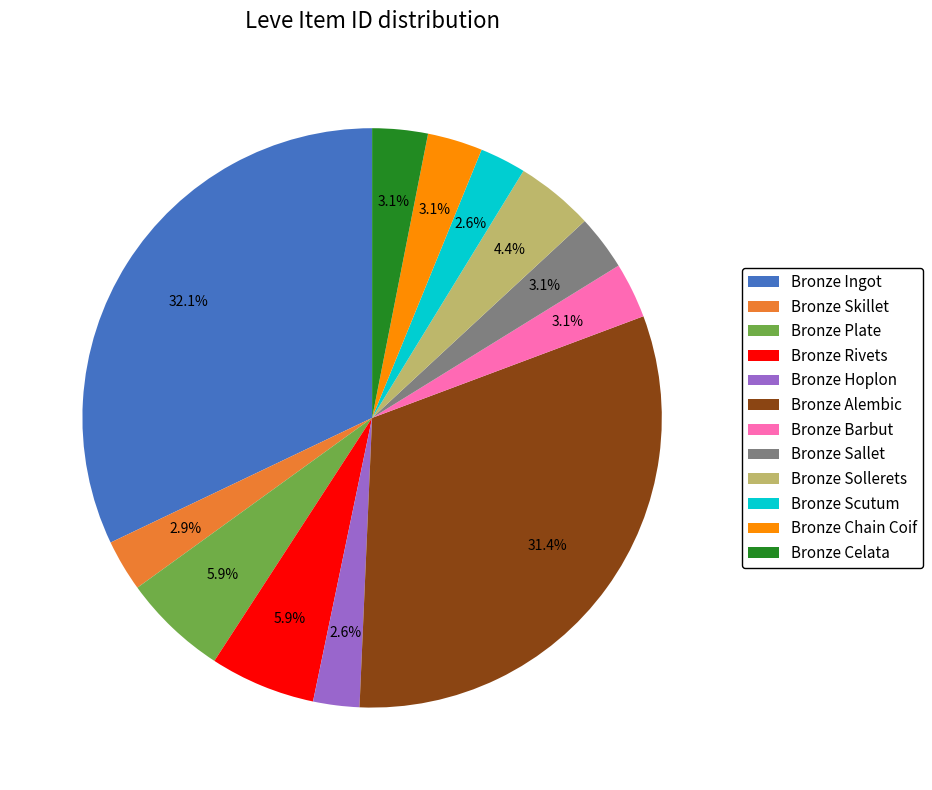

Is there a majority slice in this chart?

No